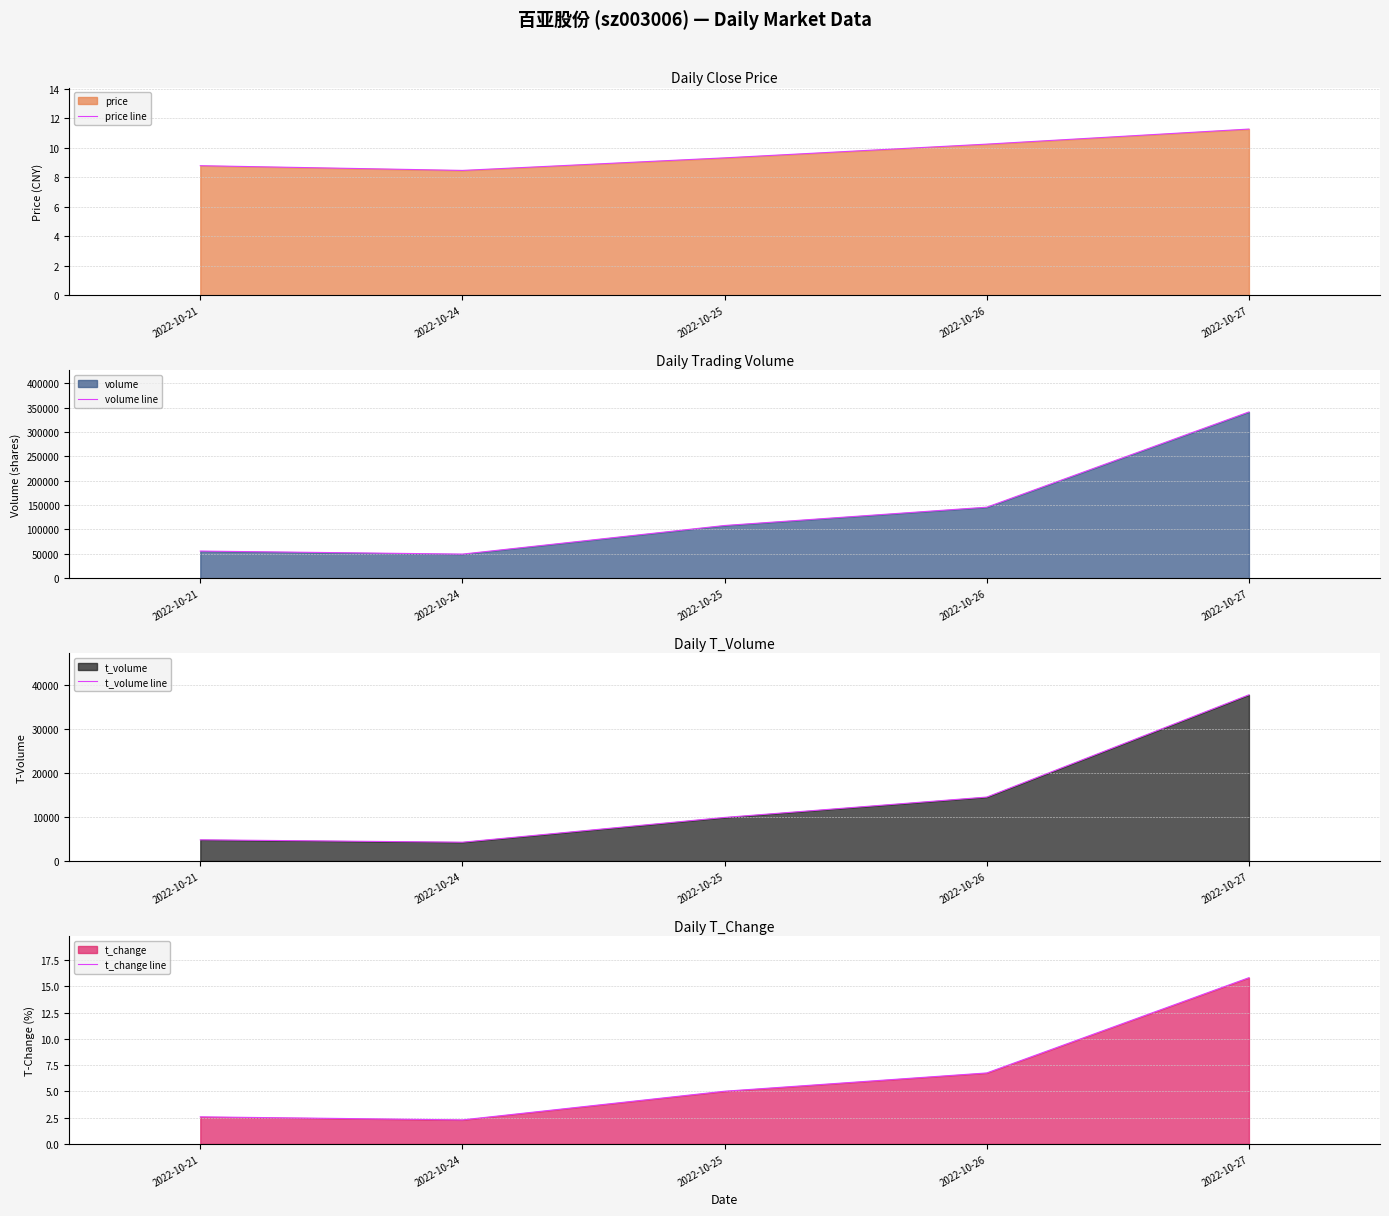

Where does the price line series first go above 9?

2022-10-25